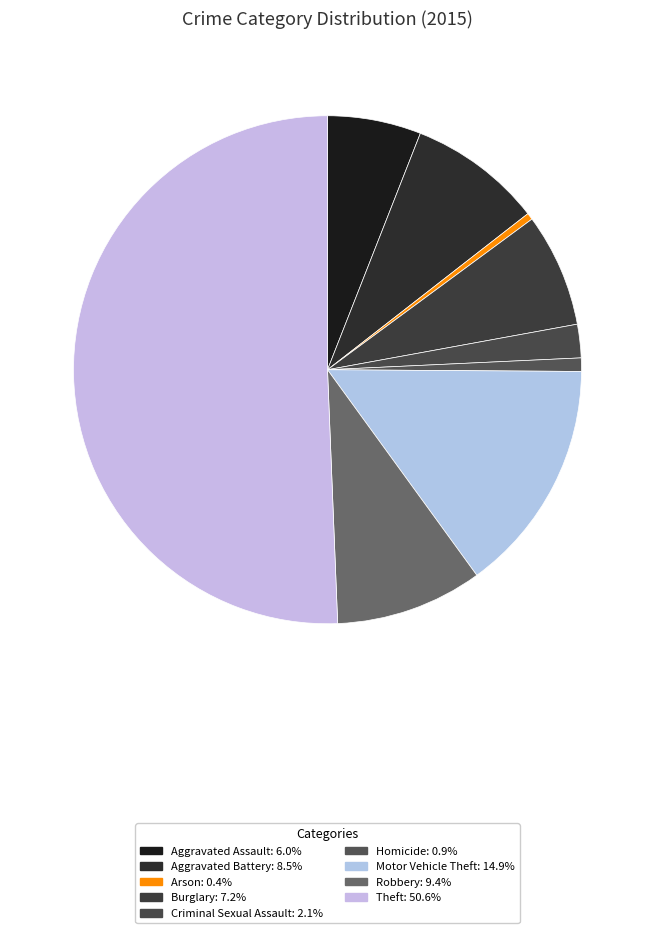

Which category has the biggest portion of the pie?

Theft